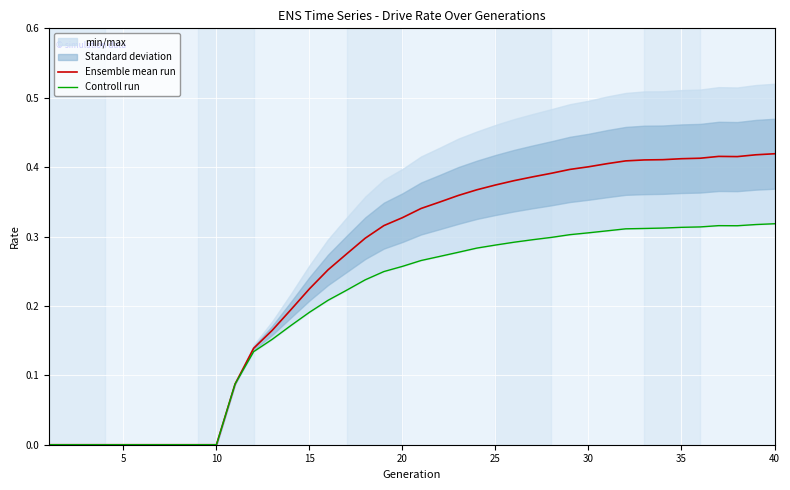

What are all the series names shown in the legend?

Ensemble mean run, Controll run